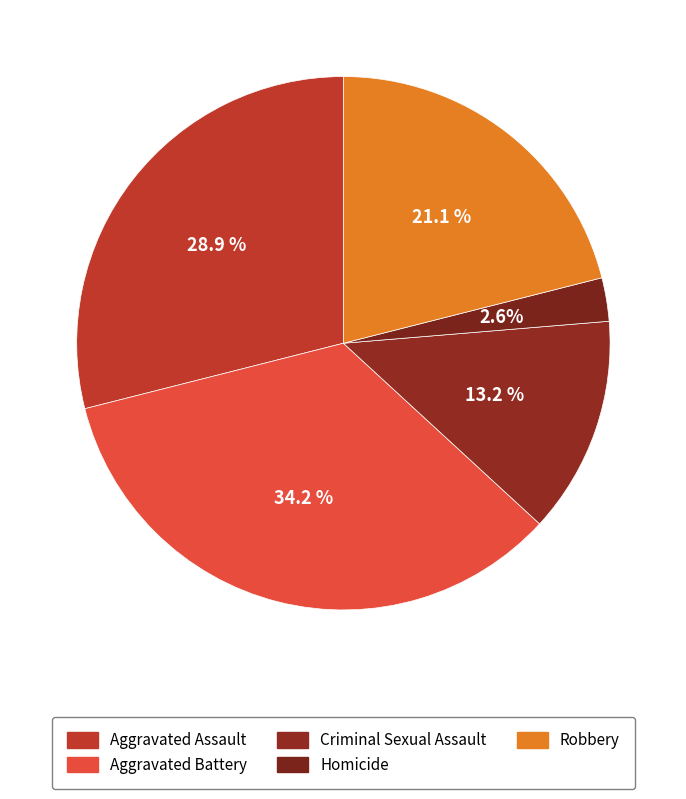

What percentage is the Criminal Sexual Assault slice, to the nearest percent?

13%